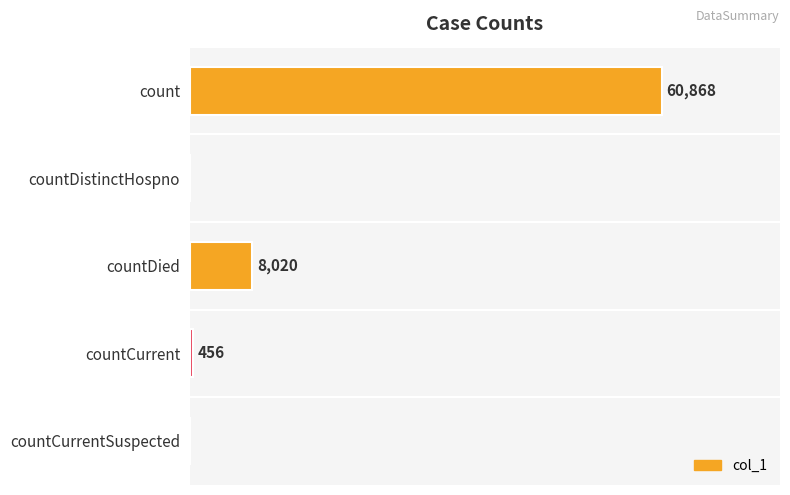

Are the bars grouped side by side (vs. stacked)?

No